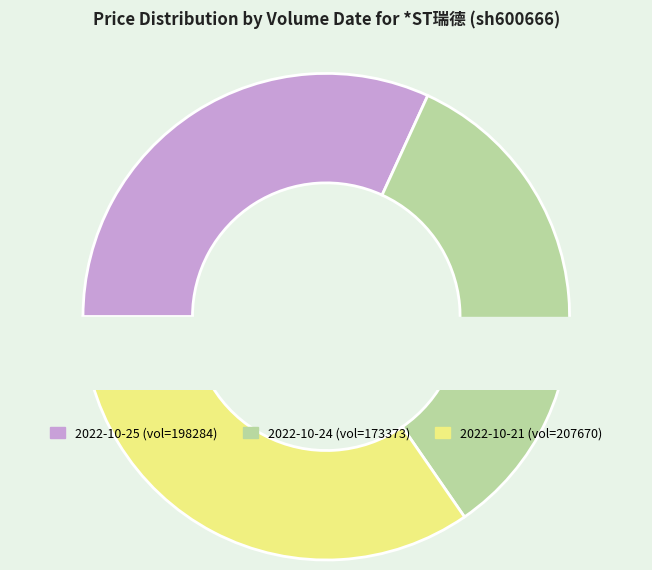

To the nearest percent, what is the difference between the largest and smallest slice percentages?

3%